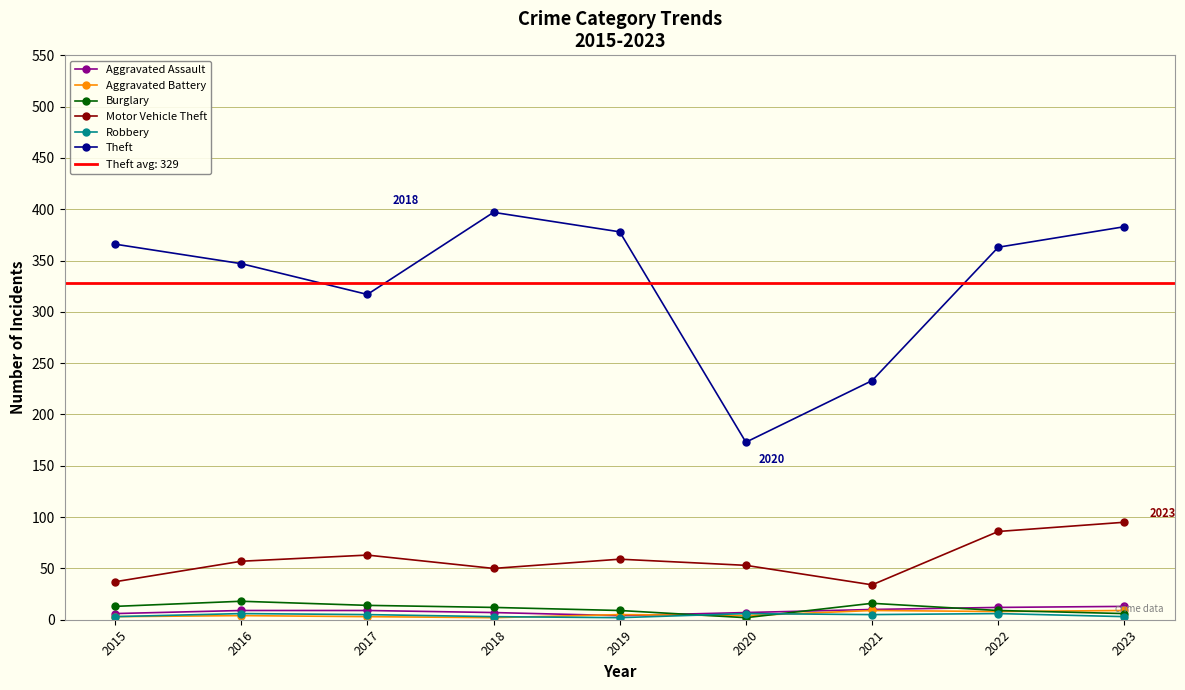

At which category does Aggravated Assault reach its first local valley?

2019